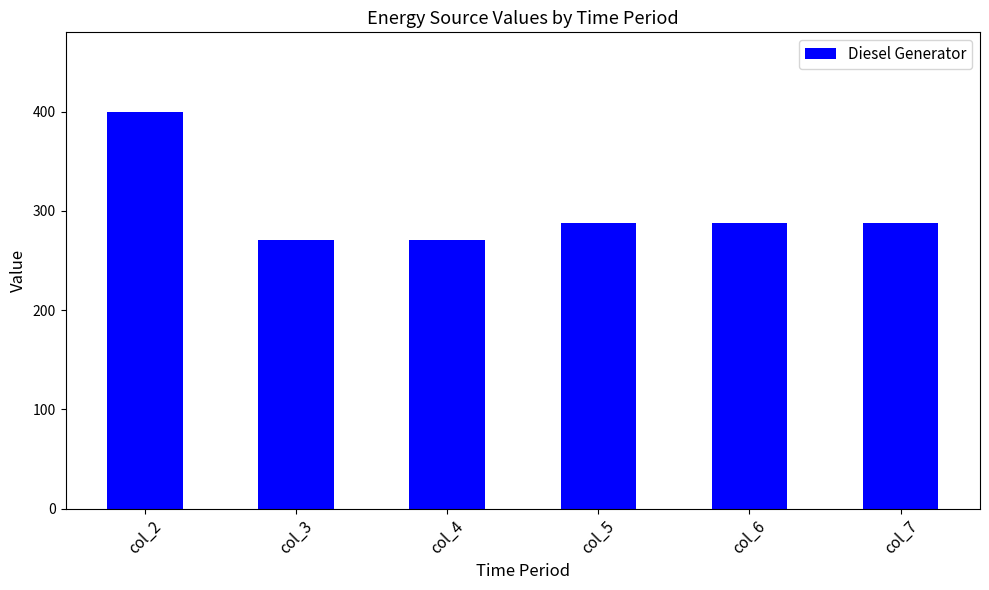

What is the greatest value displayed?

400